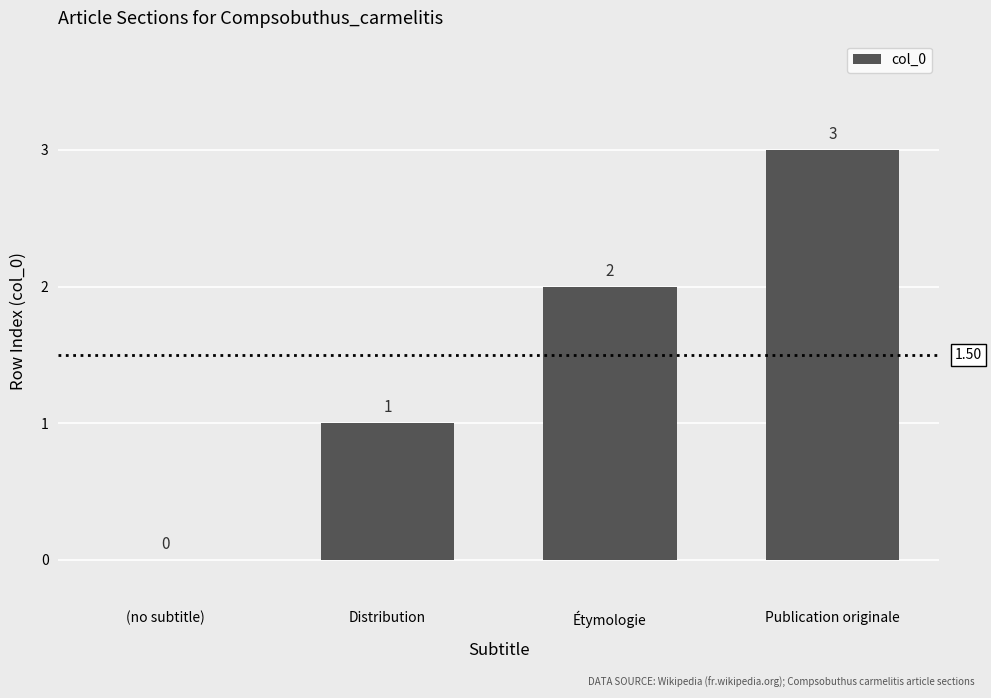

What is the change in value from (no subtitle) to Publication originale?

+3